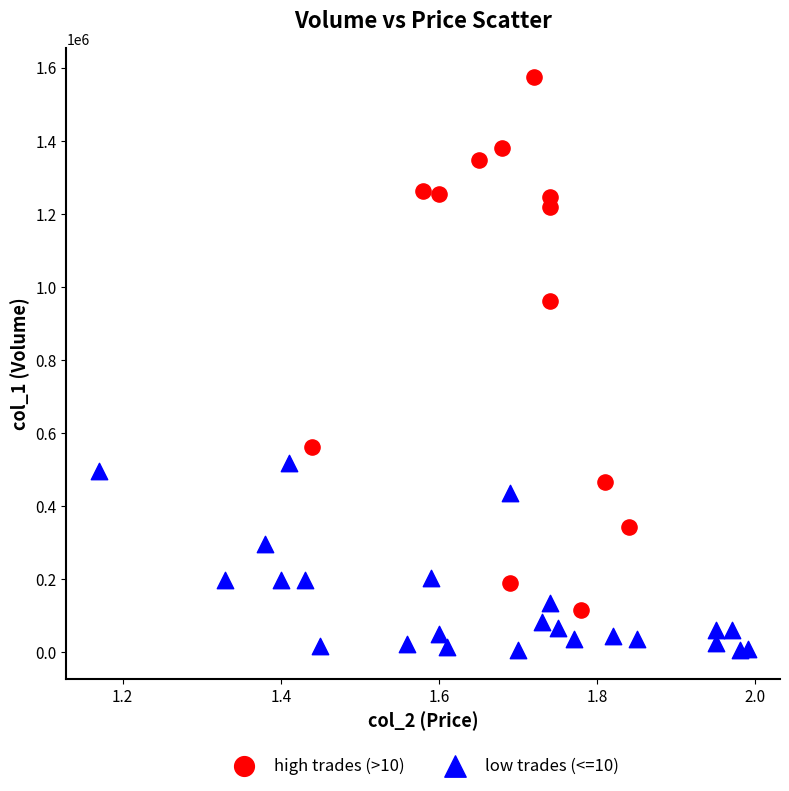

Which series reaches the maximum Y coordinate?

high trades (>10)